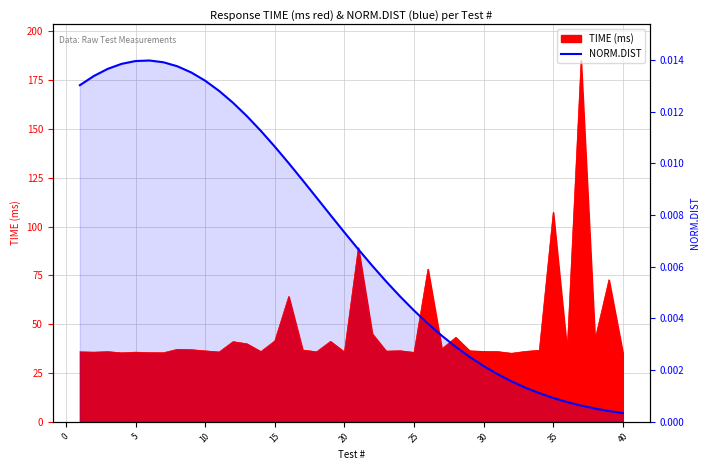

What is the greatest value displayed?

185.0